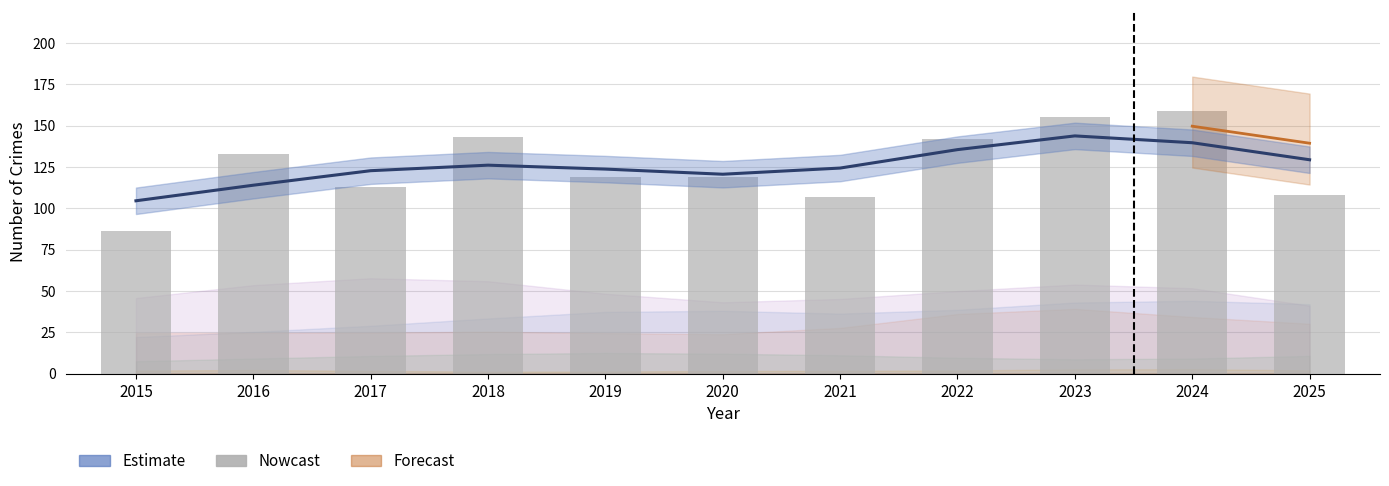

Reading left to right, what are all the values shown in this chart?

104.5	113.9	122.7	126.1	123.7	120.6	124.3	135.5	143.8	139.6	129.3